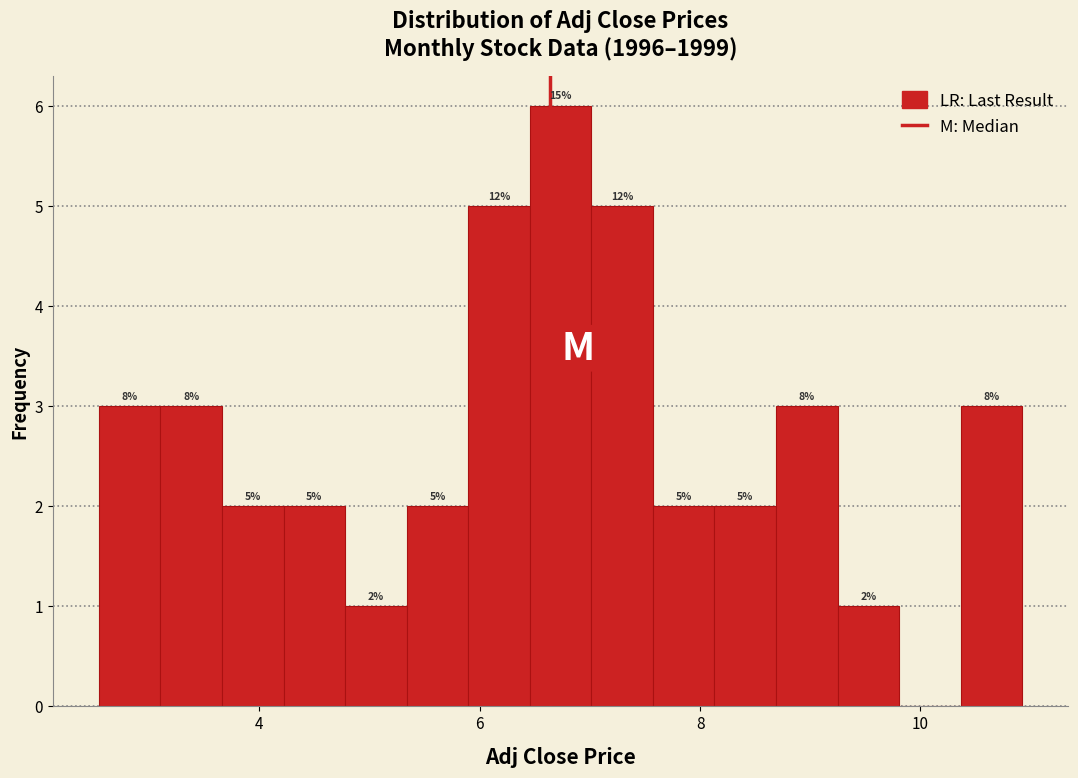

Around what value on the x-axis is the tallest bar? Give the approximate position of its centre, as read against the axis.

6.8